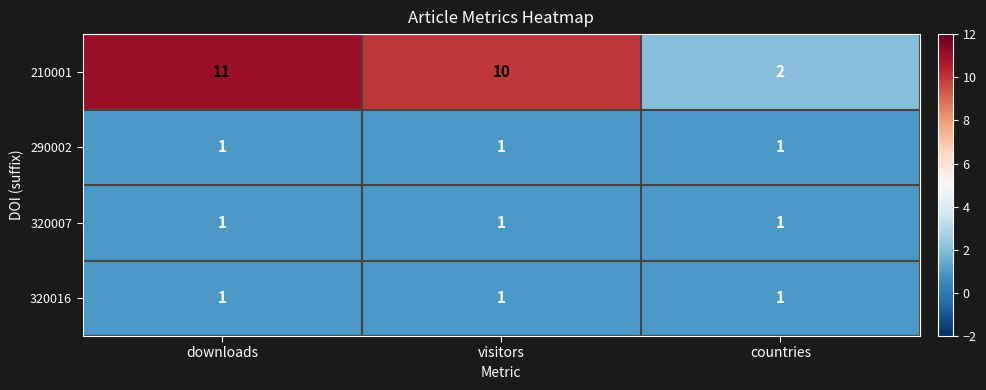

At which category does the chart reach its peak across all series?

downloads